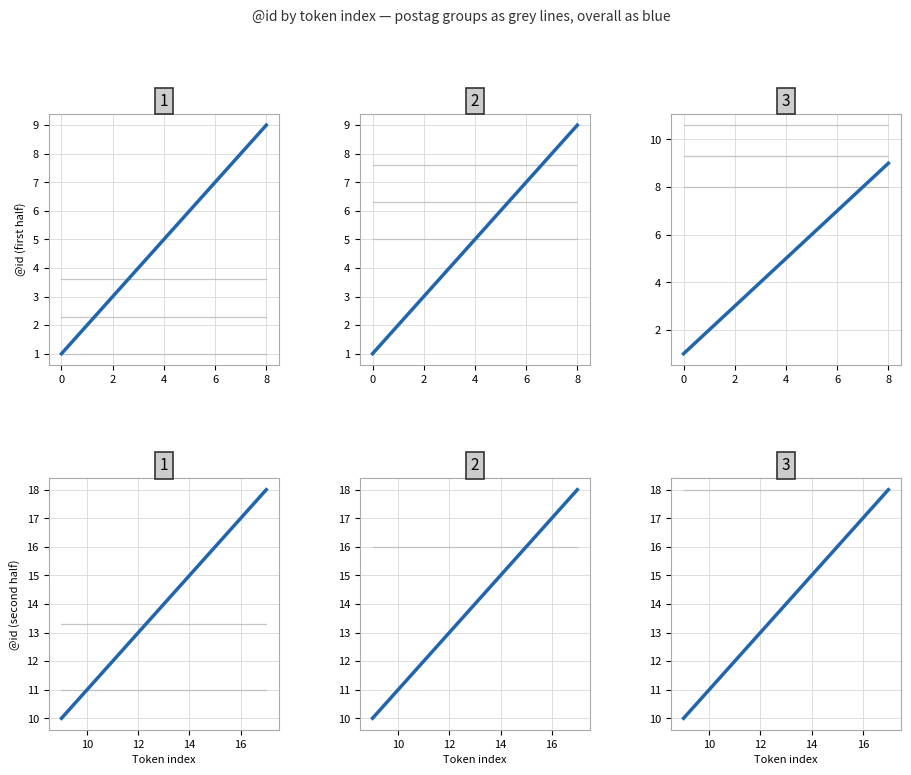

Rank the categories by value from lowest to highest.

0, 1, 2, 3, 4, 5, 6, 7, 8, 9, 10, 11, 12, 13, 14, 15, 16, 17